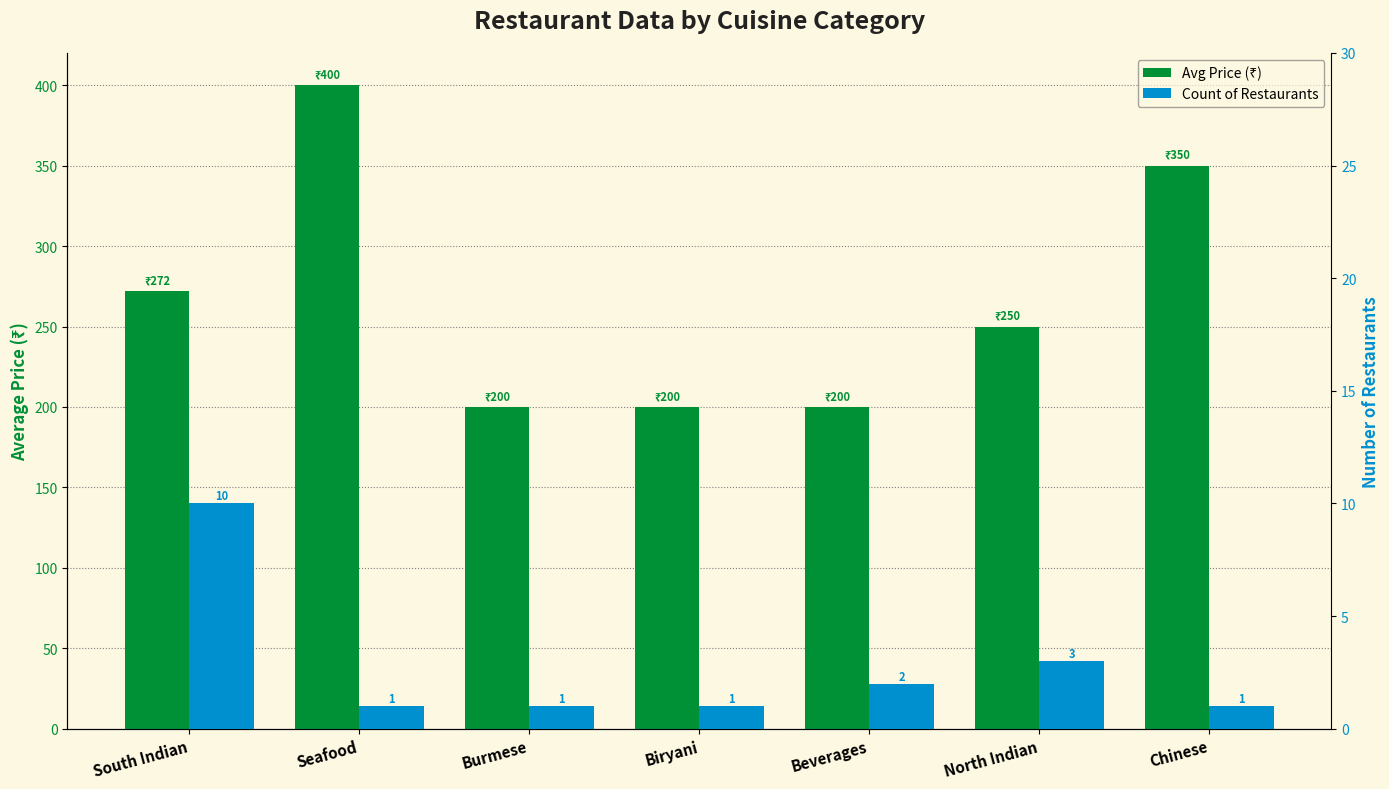

What is the difference between the highest and lowest values at South Indian?

262